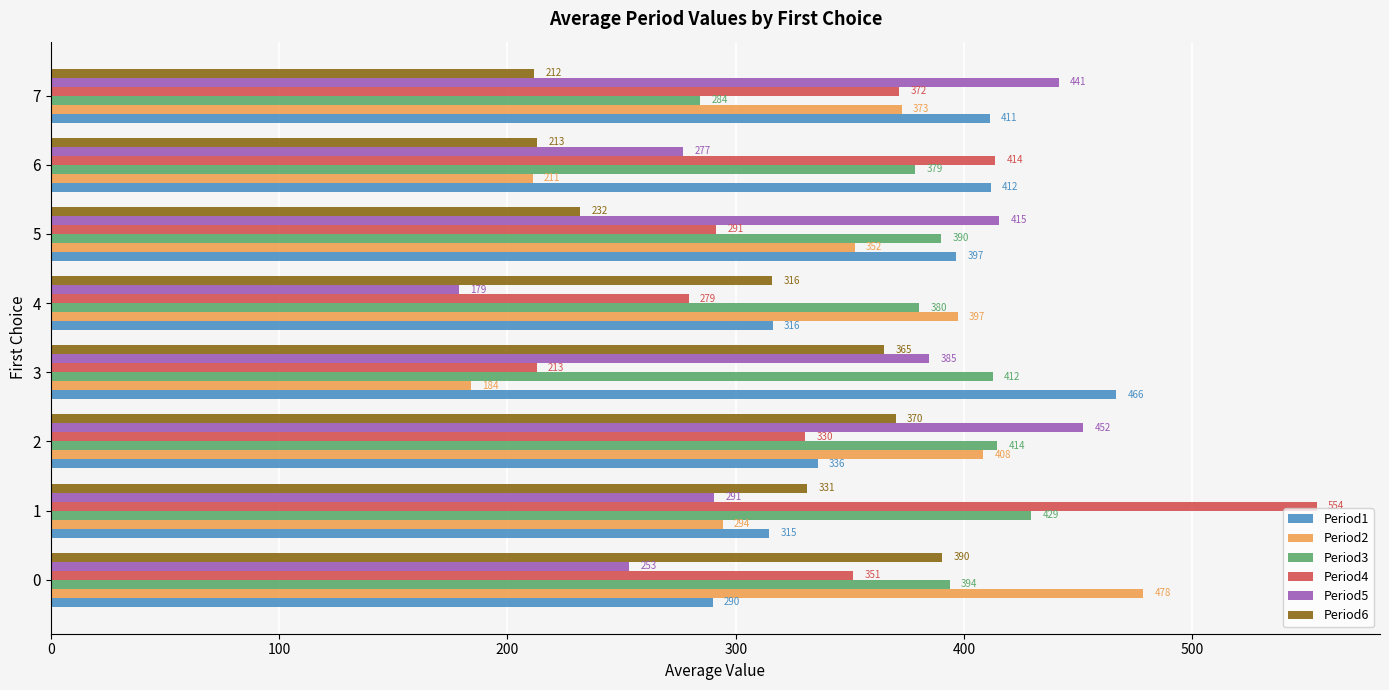

Rank the categories by Period3 value from lowest to highest.

7, 6, 4, 5, 0, 3, 2, 1